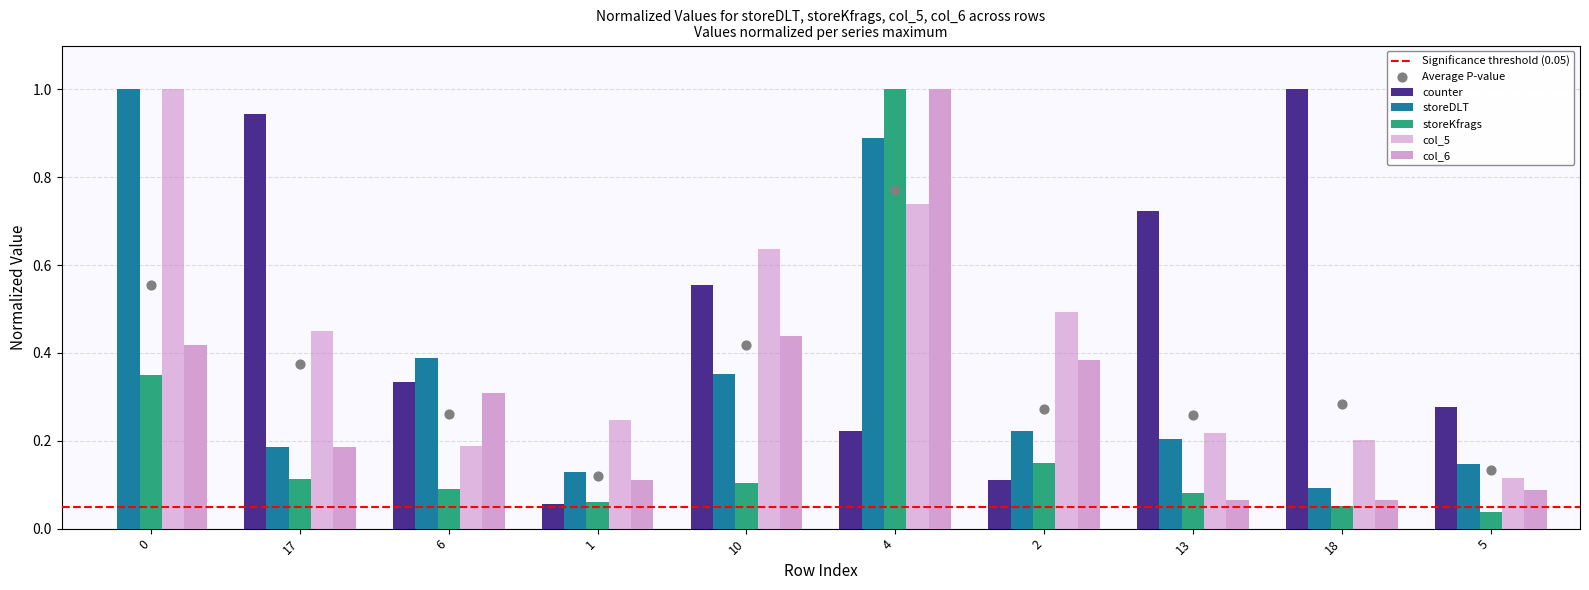

Which series has the widest spread of Y values?

counter